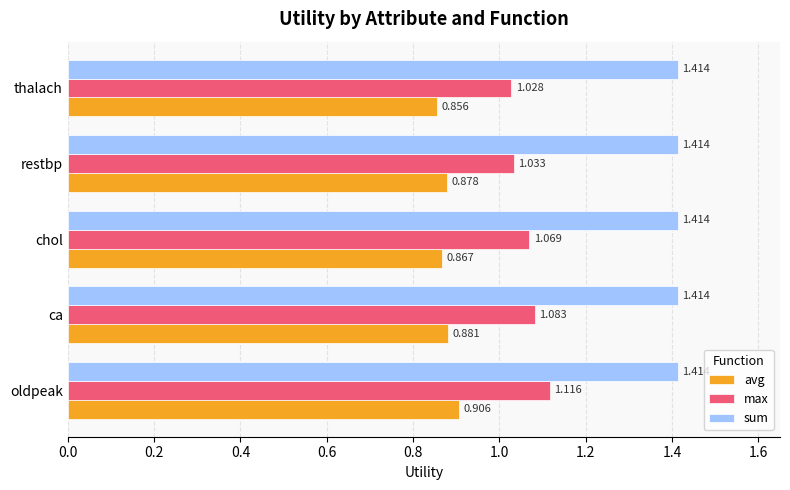

Which series has the largest total across all categories?

sum